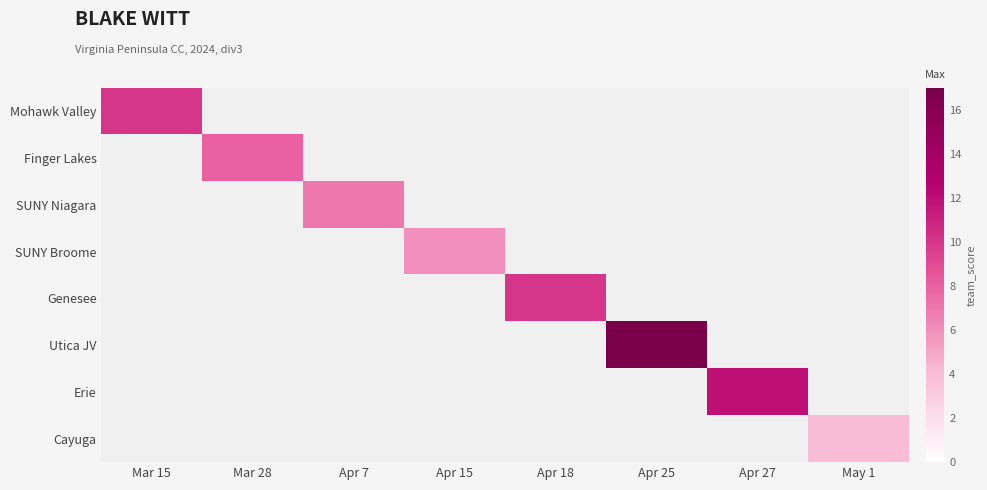

At how many categories does at least one series exceed 16?

1